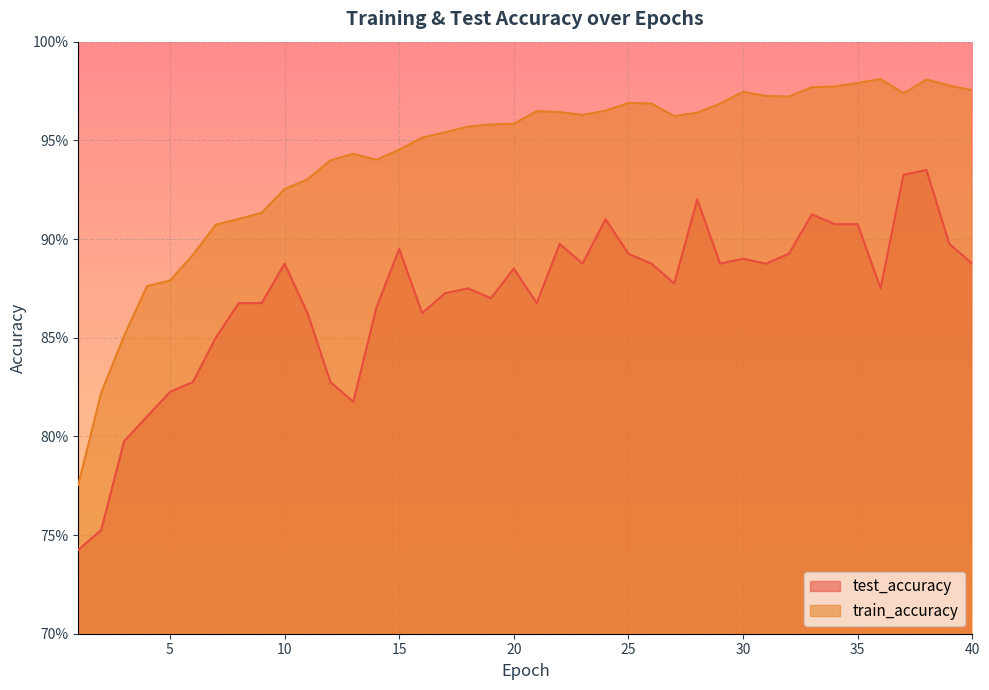

Rank the series at 19 from highest to lowest value.

train_accuracy, test_accuracy